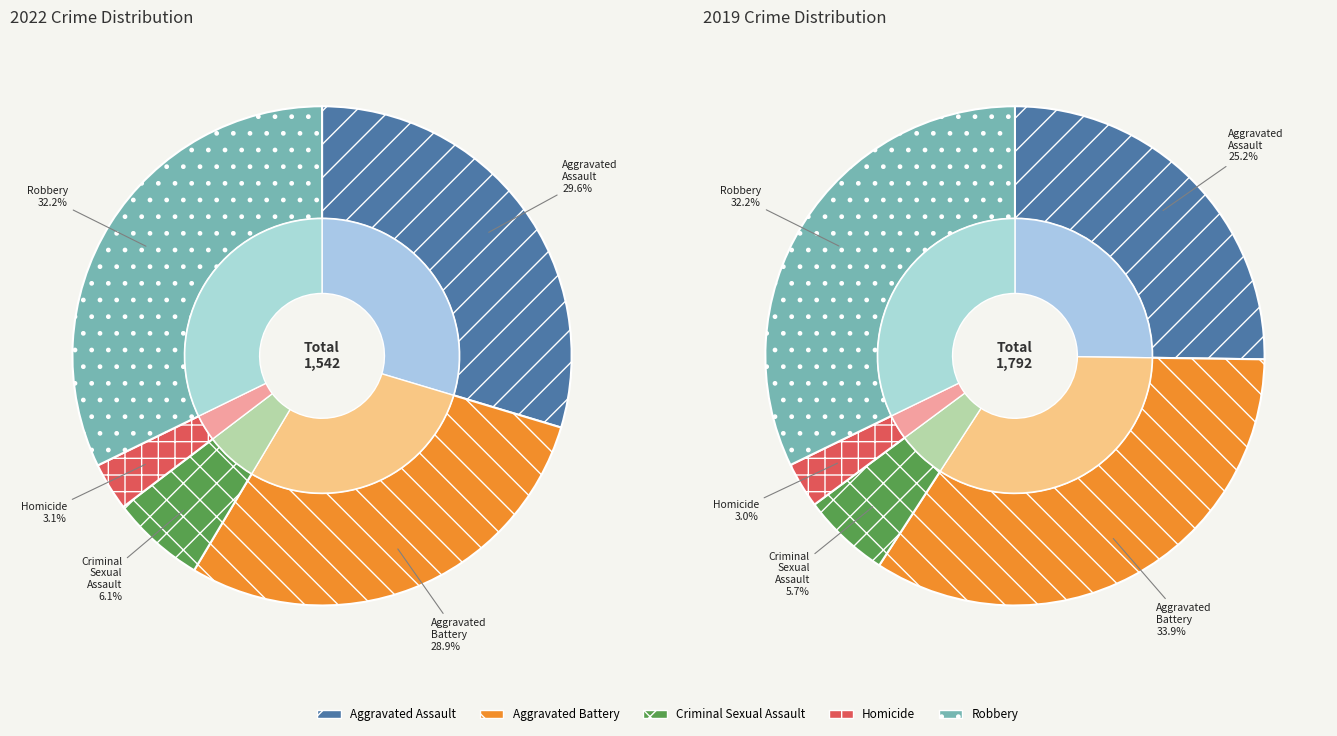

Is the sum of 3 and values_2022 greater than half?

No